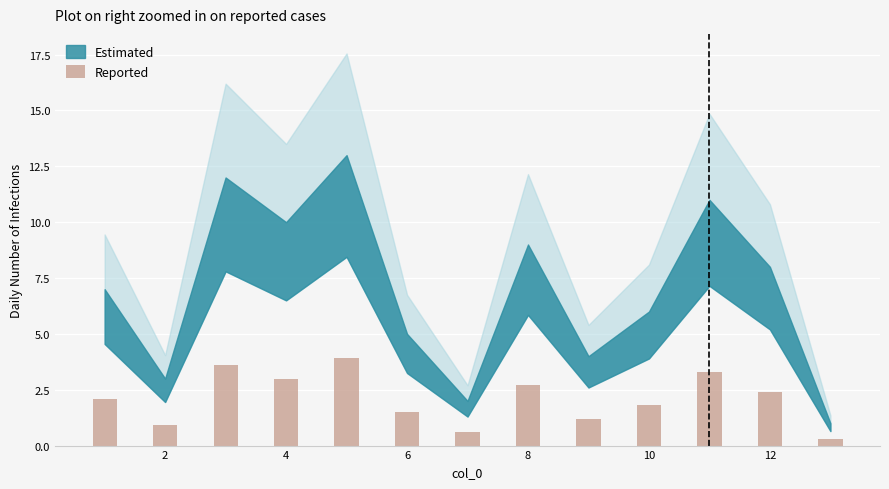

How many bars are there in total?

13